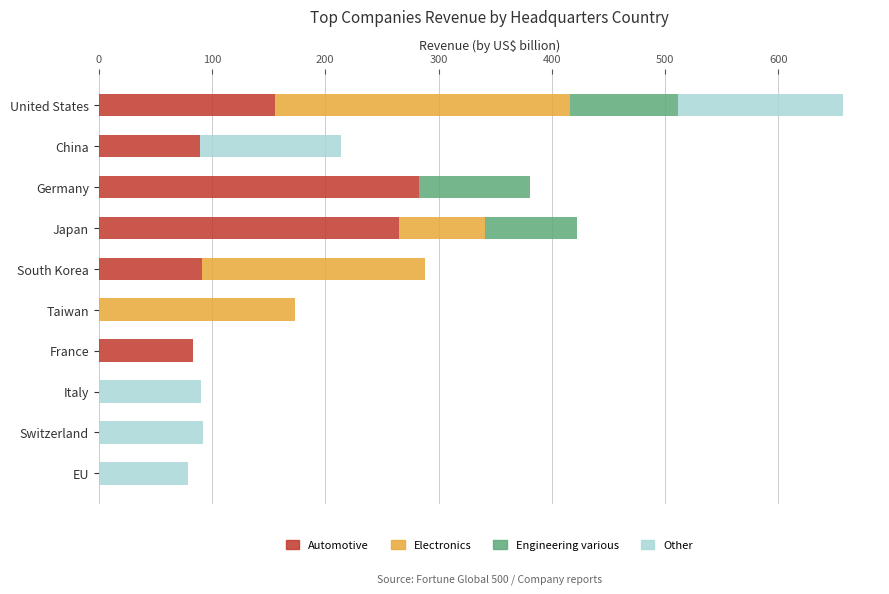

True or false: Automotive has a value of 162.6 at Italy.

False